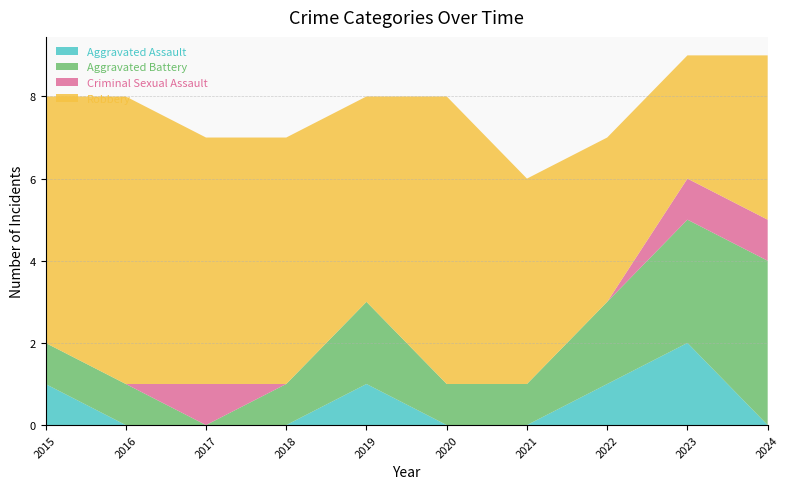

Reading left to right, transcribe all the data shown in this chart.

Aggravated Assault: 1	0	0	0	1	0	0	1	2	0
Aggravated Battery: 1	1	0	1	2	1	1	2	3	4
Criminal Sexual Assault: 0	0	1	0	0	0	0	0	1	1
Robbery: 6	7	6	6	5	7	5	4	3	4